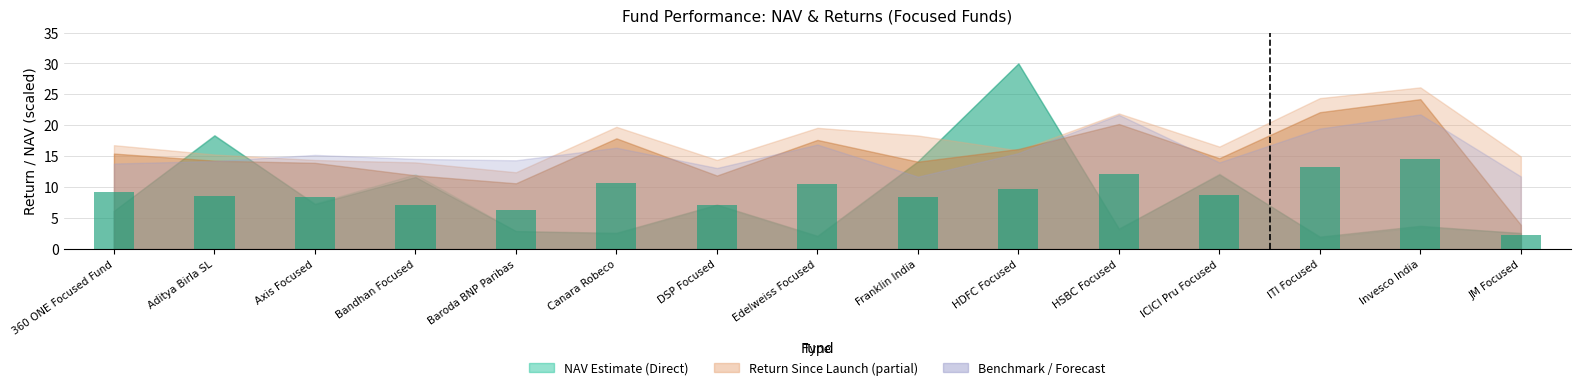

What is the ratio of the value at Bandhan Focused to the value at Baroda BNP Paribas?

1.1